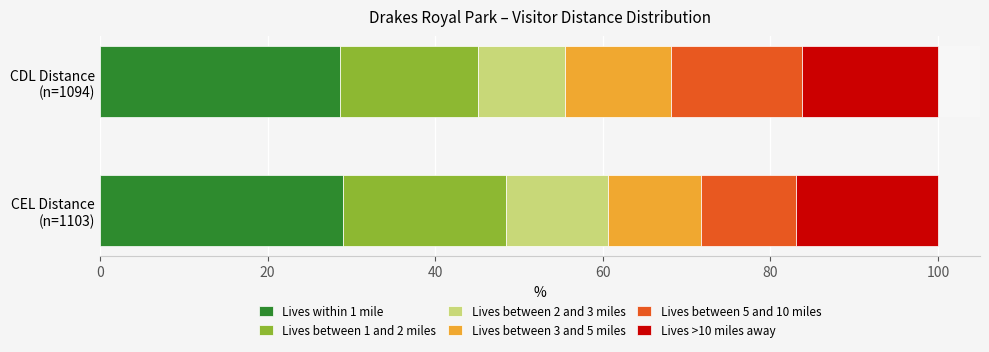

Is it true that Lives within 1 mile equals 28.6 at CDL Distance (n=1094)?

True